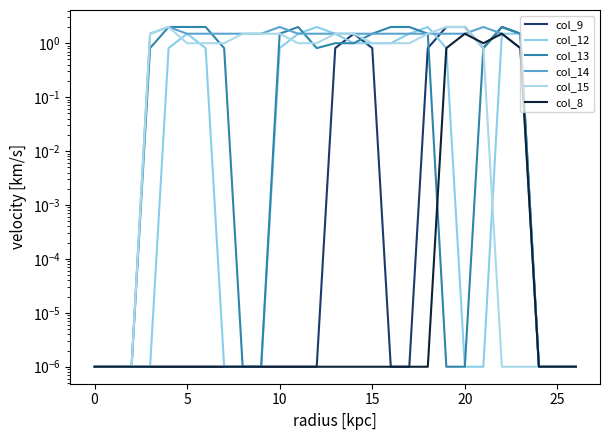

What is the maximum value shown in the chart?

2.0